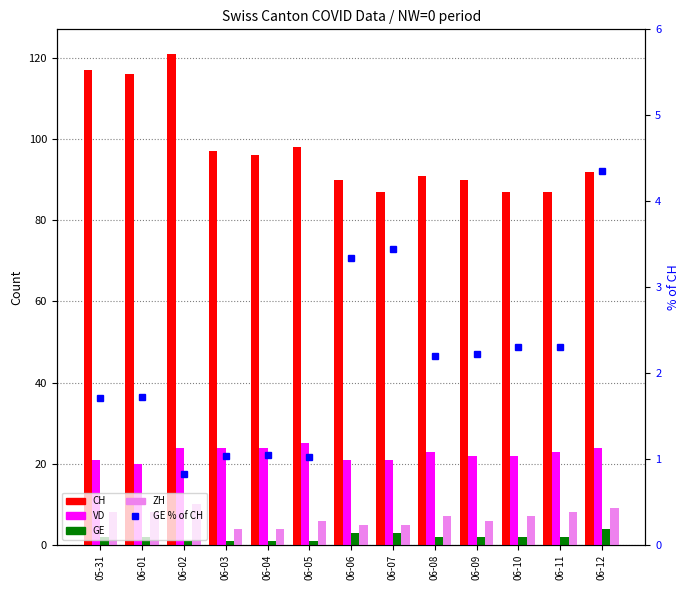

What is the difference between the maximum and second lowest values in the ZH series?

6.0